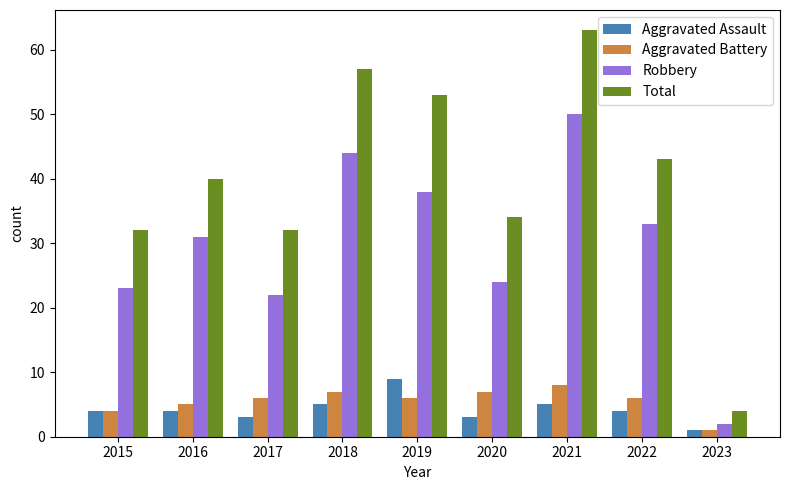

Reading right to left, what are all the values shown in this chart?

Aggravated Assault: 1	4	5	3	9	5	3	4	4
Aggravated Battery: 1	6	8	7	6	7	6	5	4
Robbery: 2	33	50	24	38	44	22	31	23
Total: 4	43	63	34	53	57	32	40	32